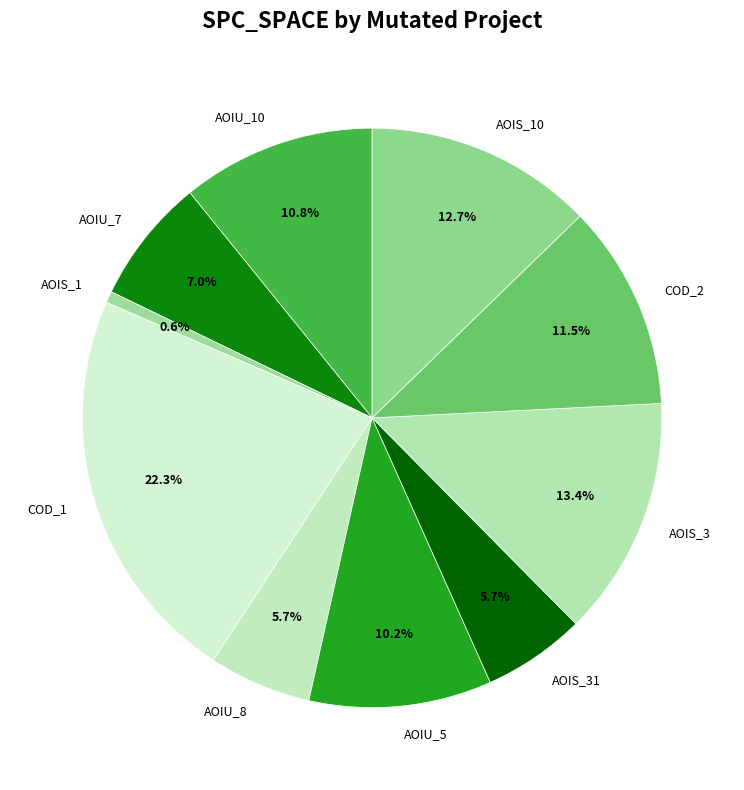

Is there any slice that represents more than half of the pie?

No